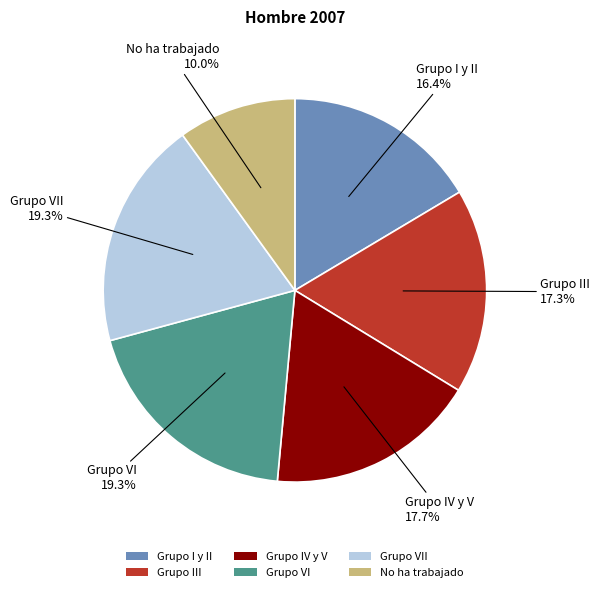

To the nearest percent, what is the difference between the largest and smallest slice percentages?

9%